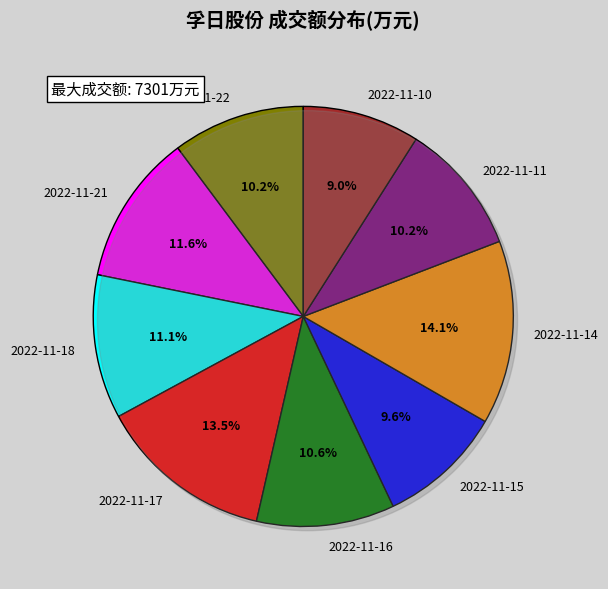

To the nearest percent, what is the difference between the largest and smallest slice percentages?

5%